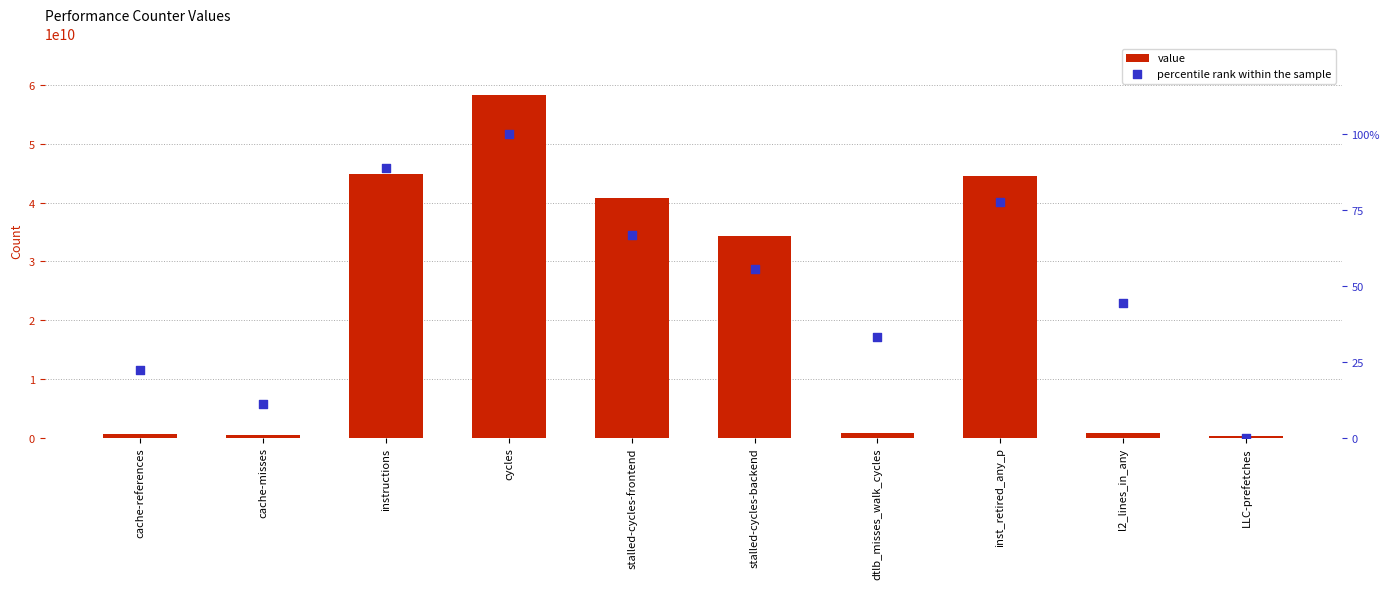

At how many categories does at least one series exceed 33346638106?

5